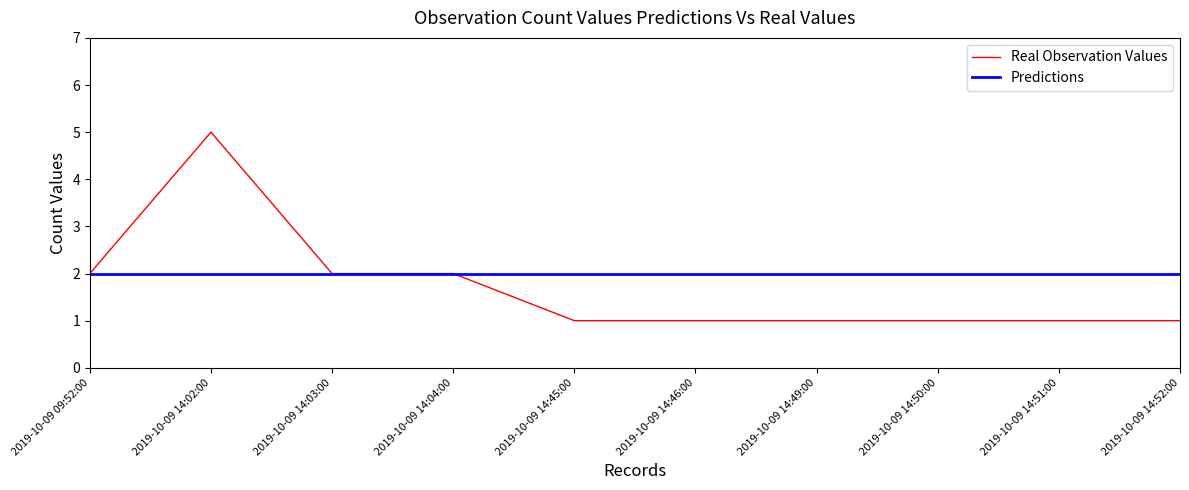

Rank the series at 2019-10-09 14:02:00 from highest to lowest value.

Real Observation Values, Predictions